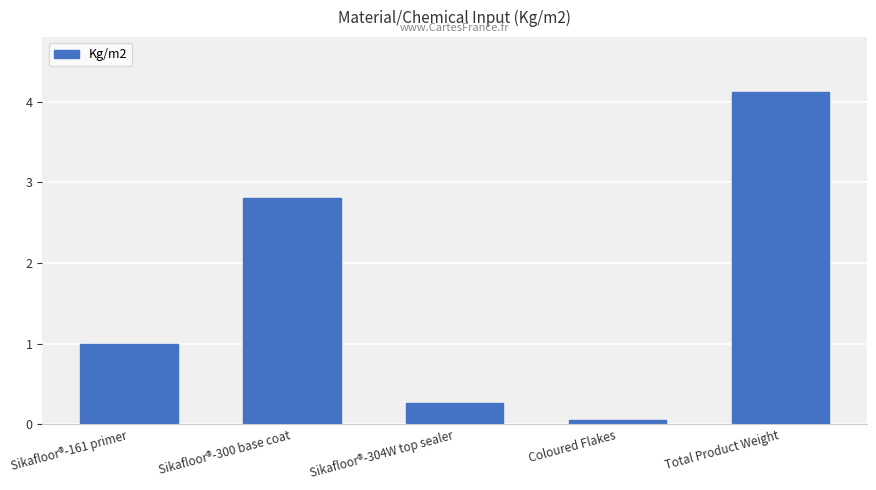

What is the difference between the second highest and second lowest values?

2.5